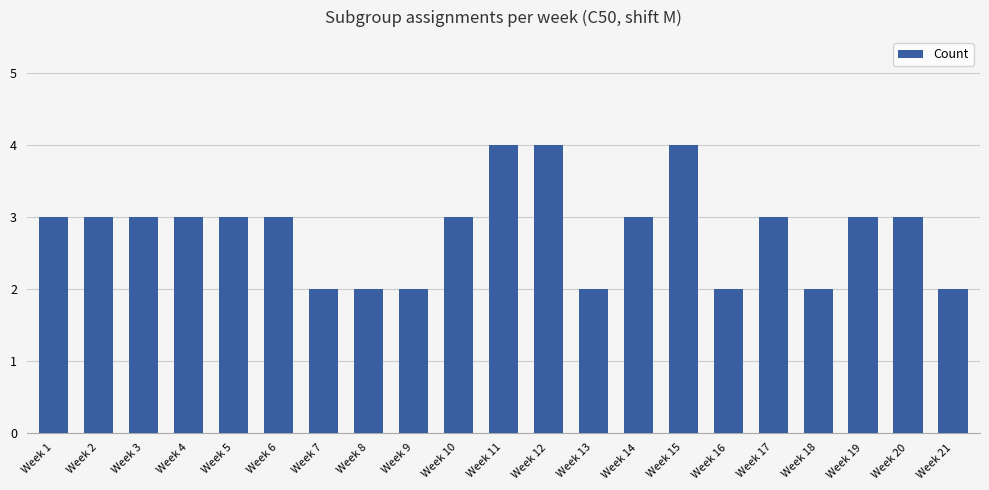

Between Week 12 and Week 6, which is larger?

Week 12